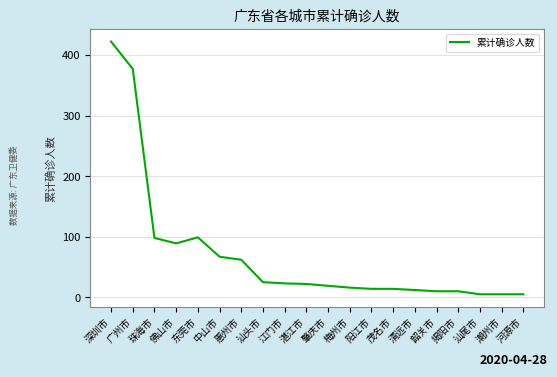

The value at 惠州市 is 62. True or false?

True